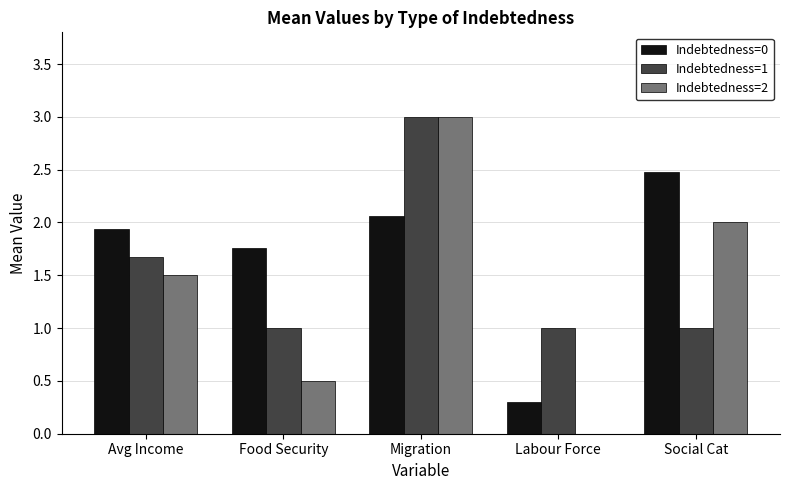

Count the number of categories in the chart.

5